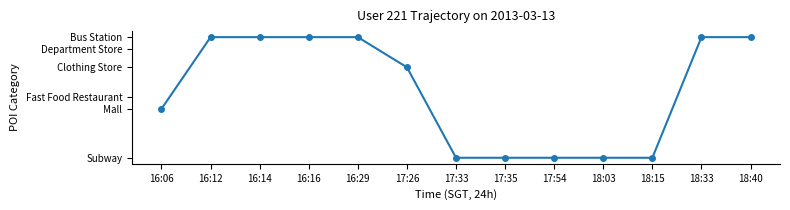

Does the chart have visible grid lines?

No